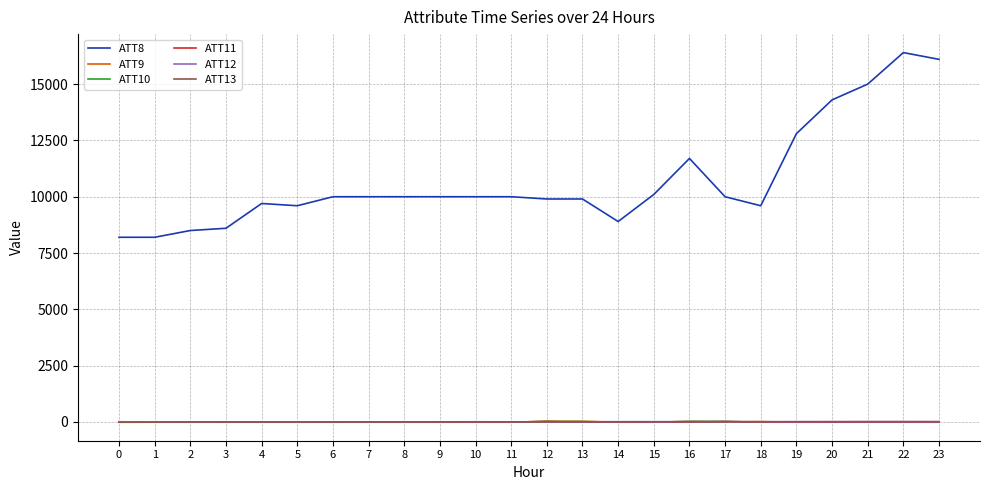

Does the chart have visible grid lines?

Yes